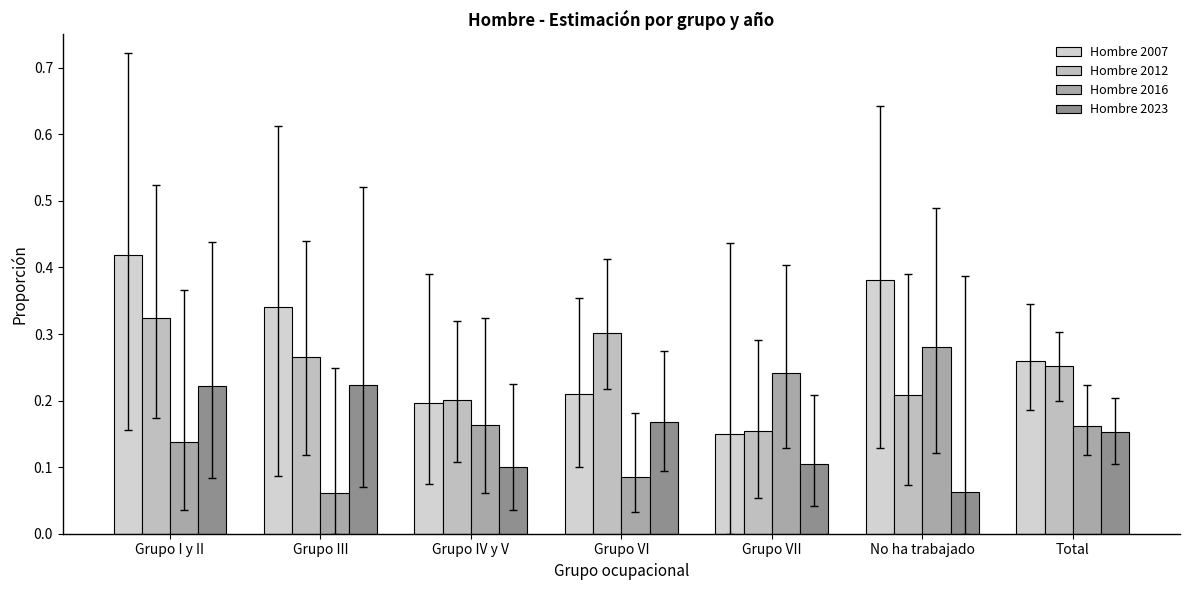

Is it true that Hombre 2016 equals 0.3 at Grupo IV y V?

False